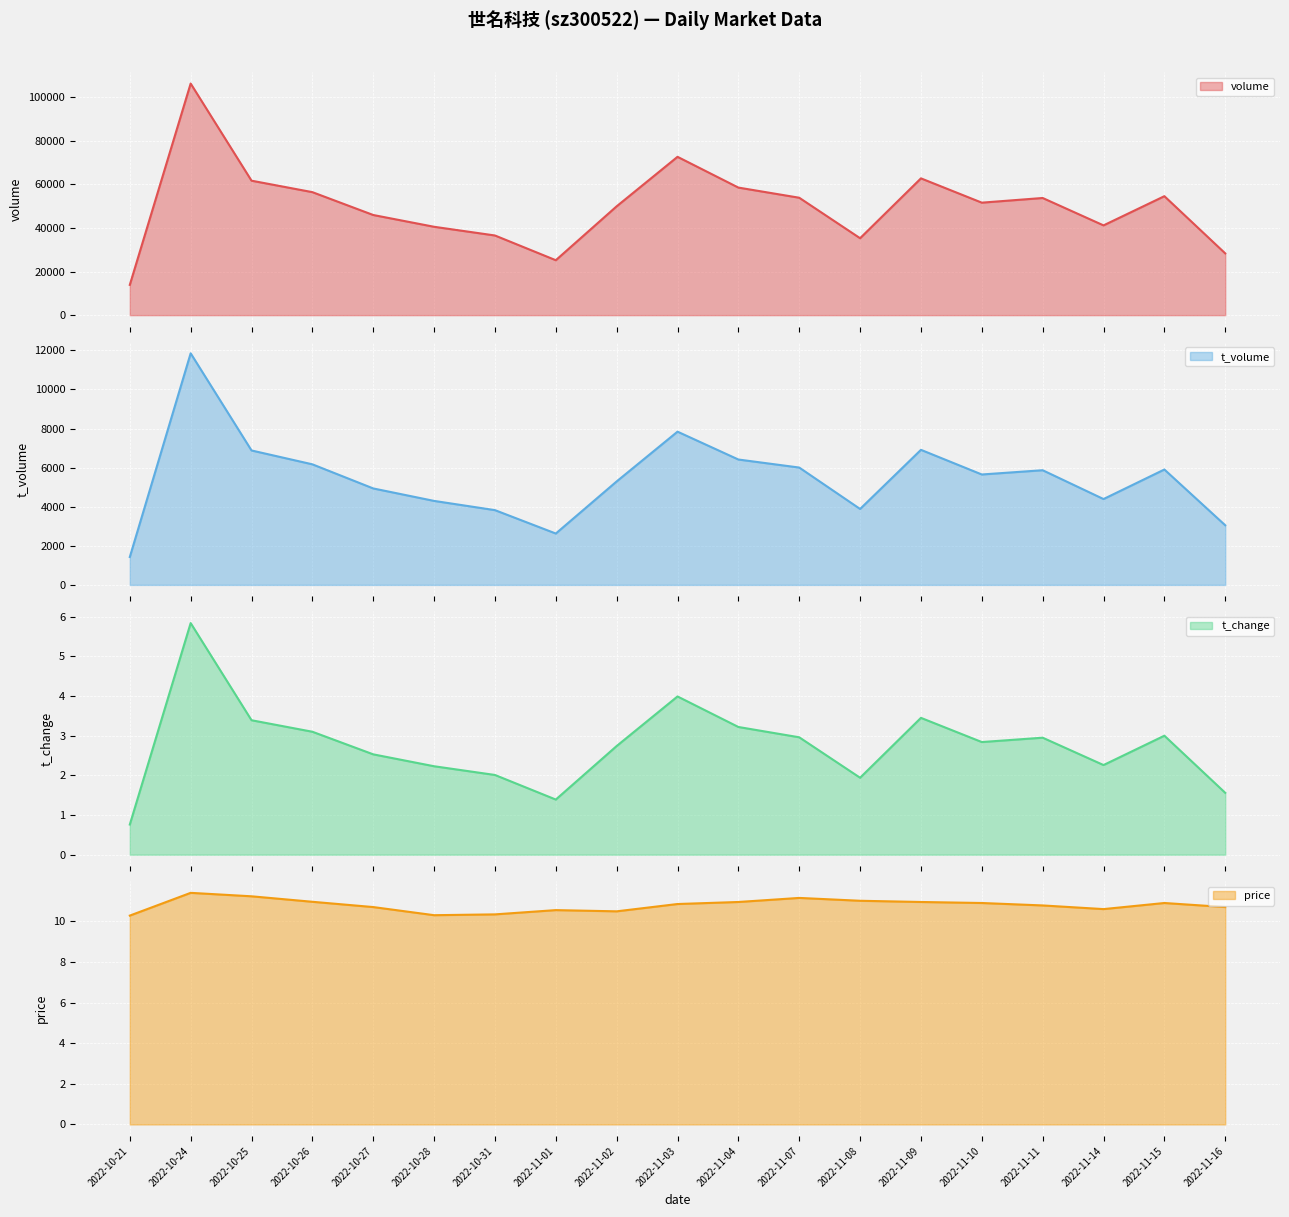

How many data points in t_volume are above 5650?

9